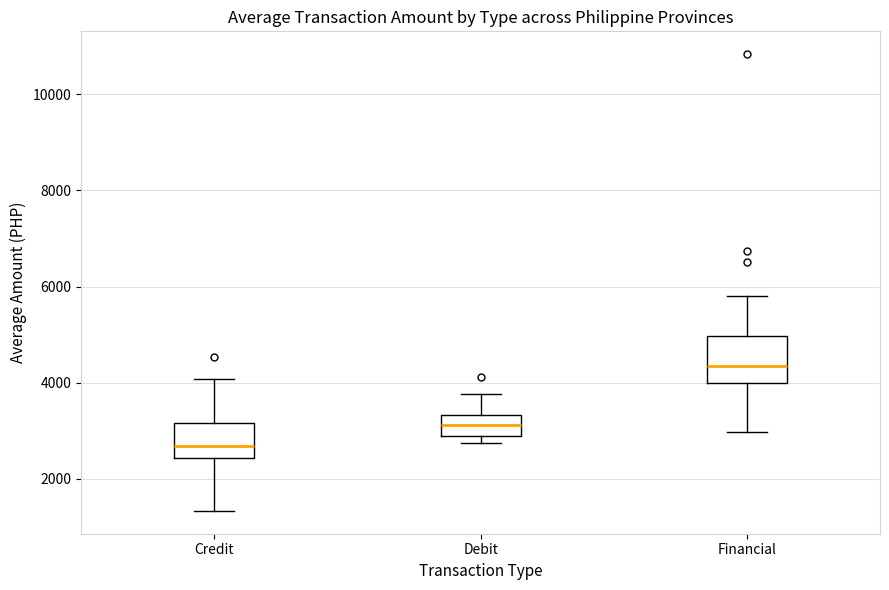

Comparing the boxes themselves (not the whiskers), which one is the tallest?

Financial